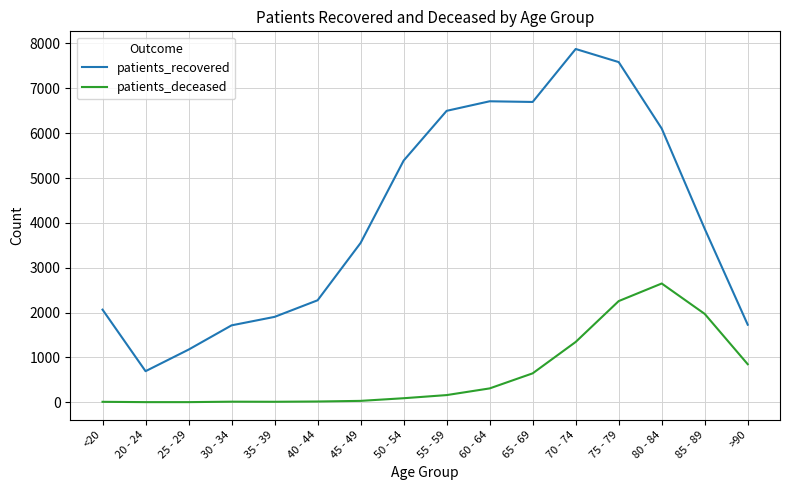

What value does the patients_recovered series have at 30 - 34, to the nearest 50?

1700